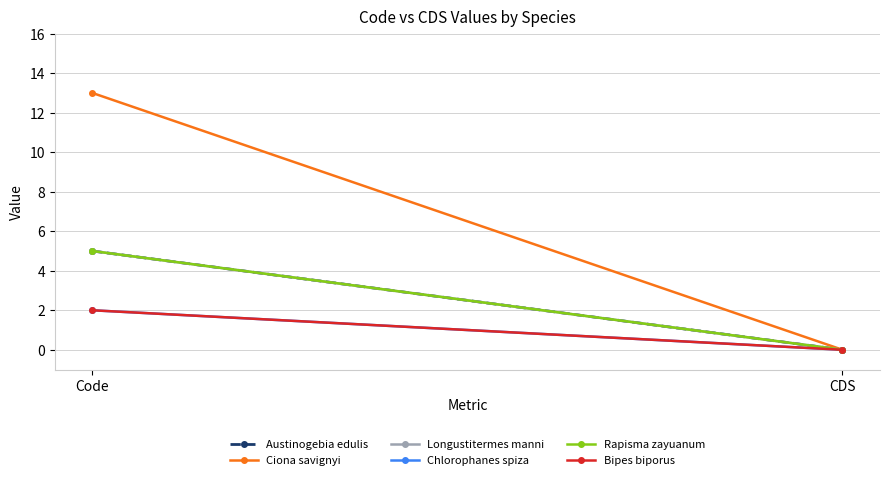

The value of Longustitermes manni at Code is 2. True or false?

False